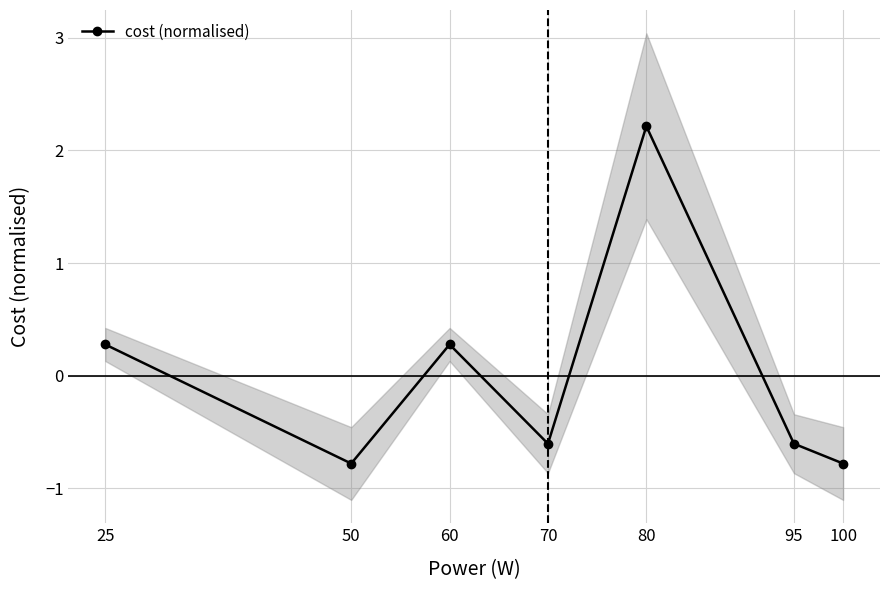

What is the approximate value at 70?

-0.6